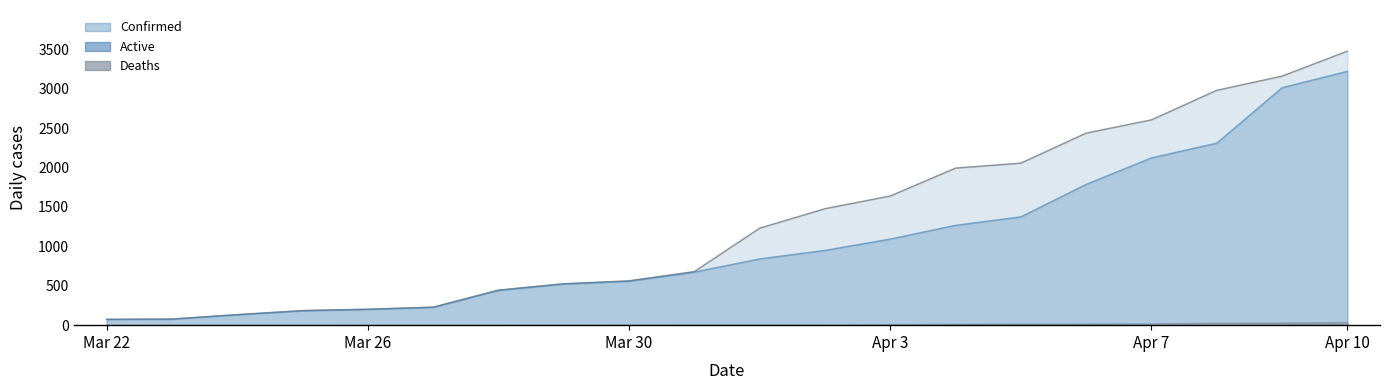

True or false: Deaths and Confirmed cross at least once.

False